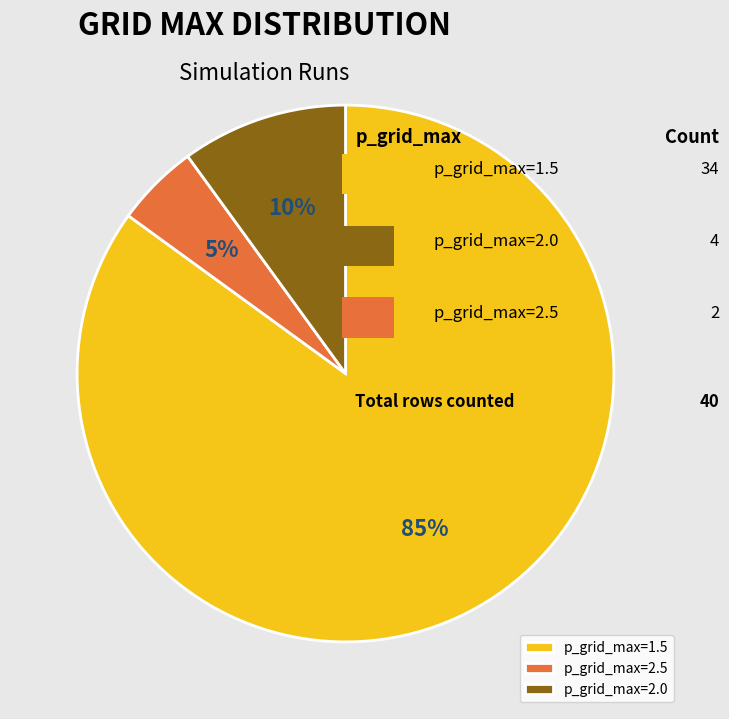

What is the ratio of the value at p_grid_max=2.5 to the value at p_grid_max=2.0?

0.5